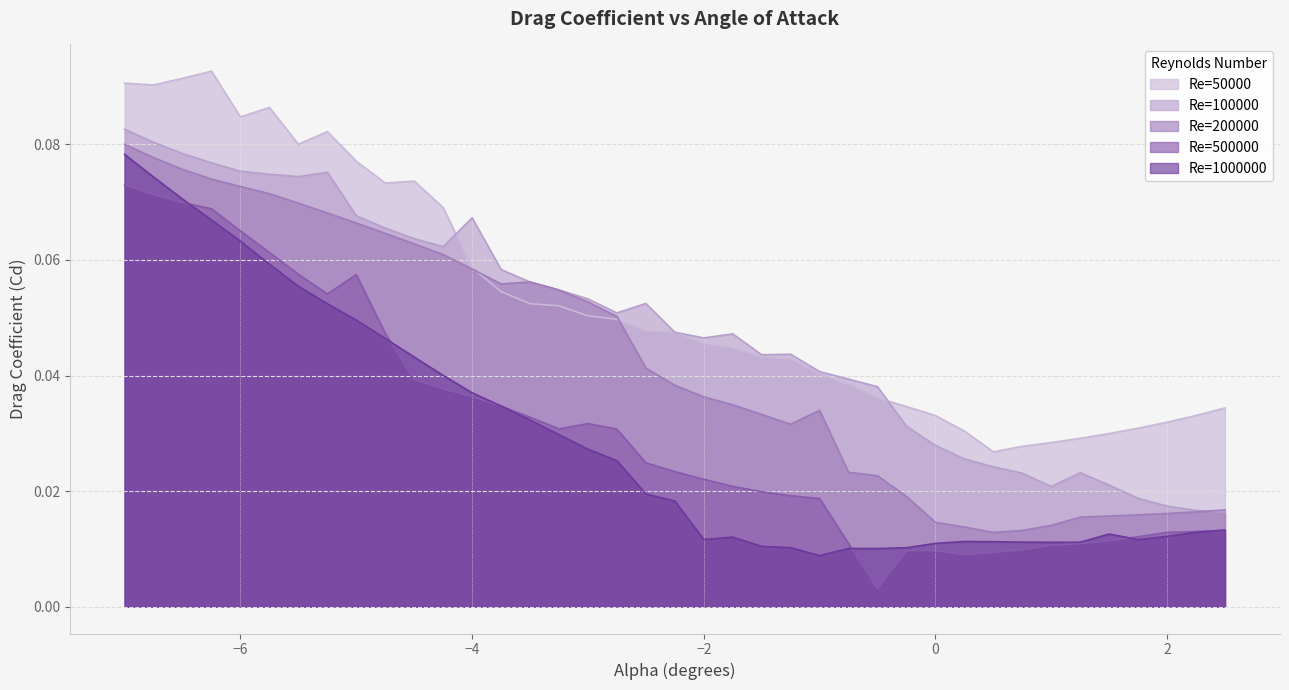

What are all the series names shown in the legend?

Re=50000, Re=100000, Re=200000, Re=500000, Re=1000000